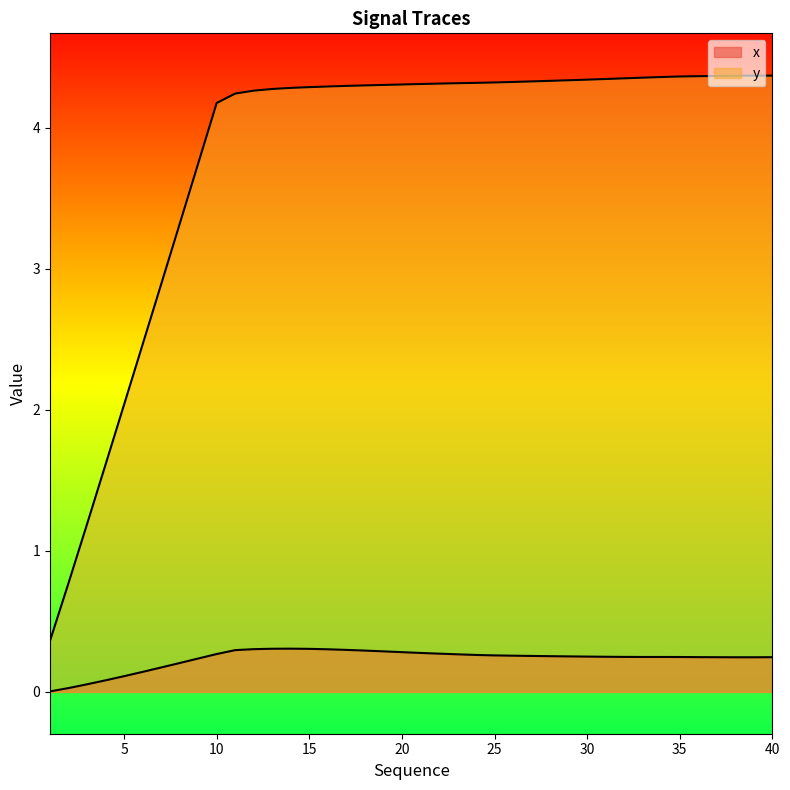

Is the value of y at 27 greater than the value of x at 24?

Yes